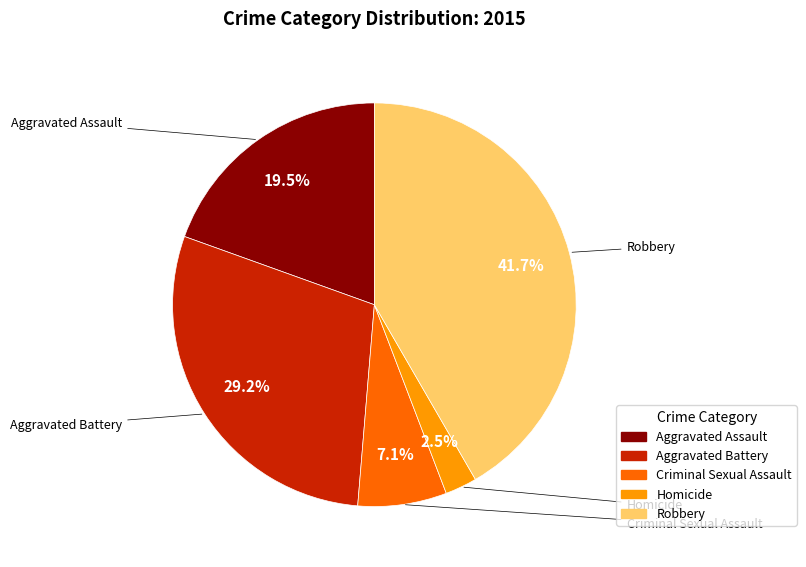

Approximately how many times larger is the value at Robbery compared to Criminal Sexual Assault?

5.9